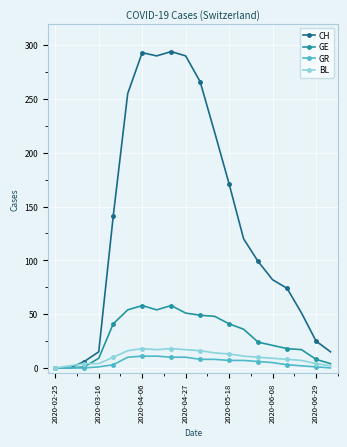

How many distinct data groups are displayed?

4